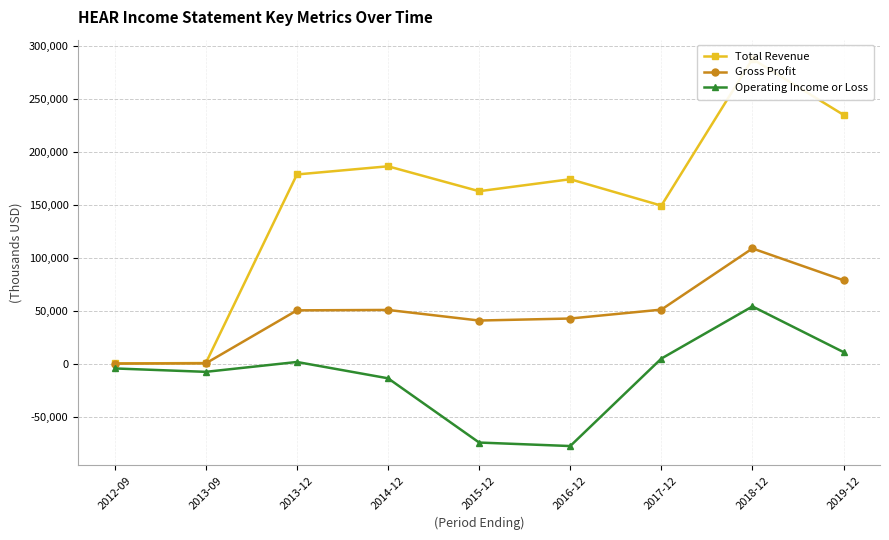

What is the difference between the maximum and second lowest values in the Operating Income or Loss series?

128400